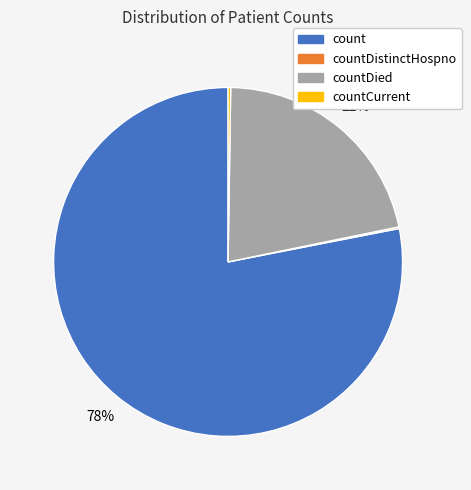

Does any single category account for the majority?

Yes